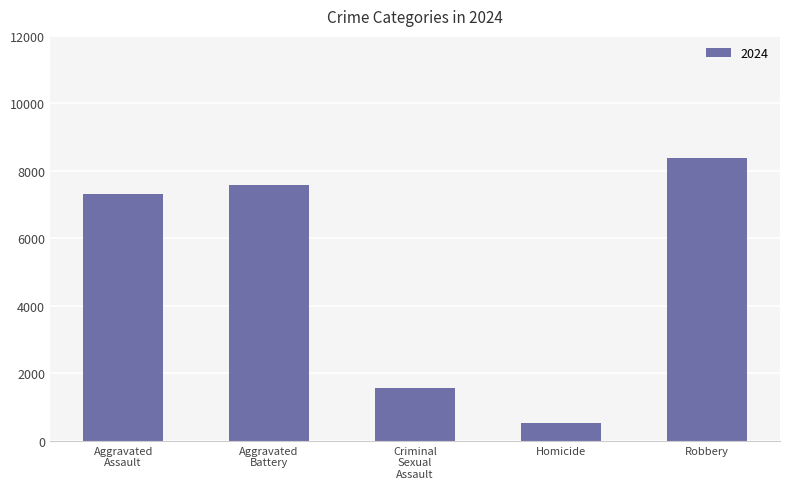

What is the label of the 5th bar from the left?

Robbery